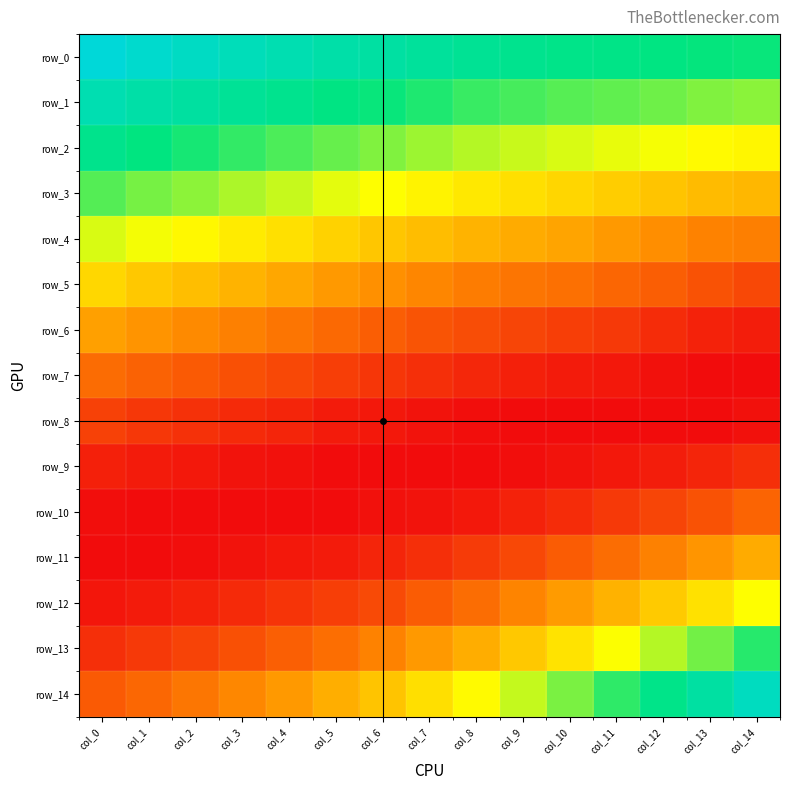

The value of row_1 at col_8 is 0.1. True or false?

False